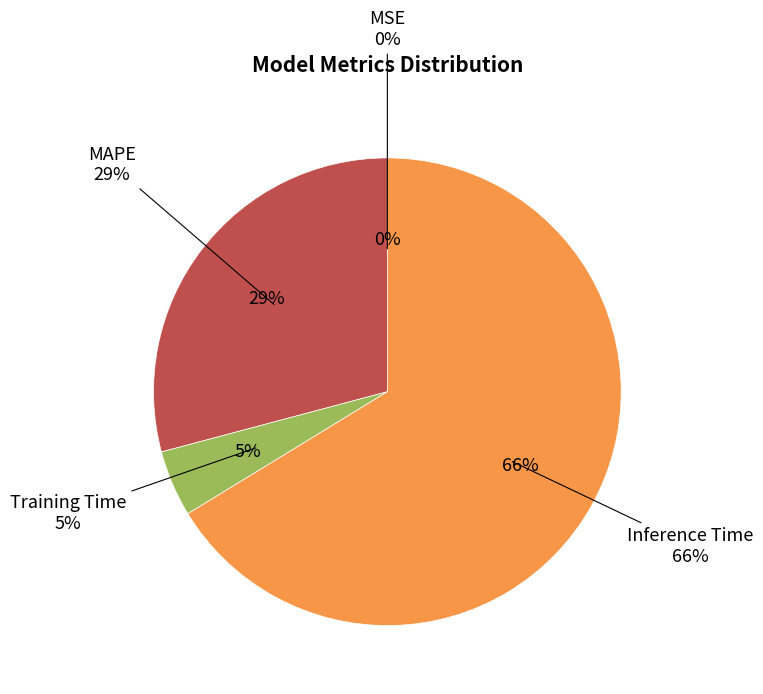

Is the sum of MSE and Inference Time greater than half?

Yes